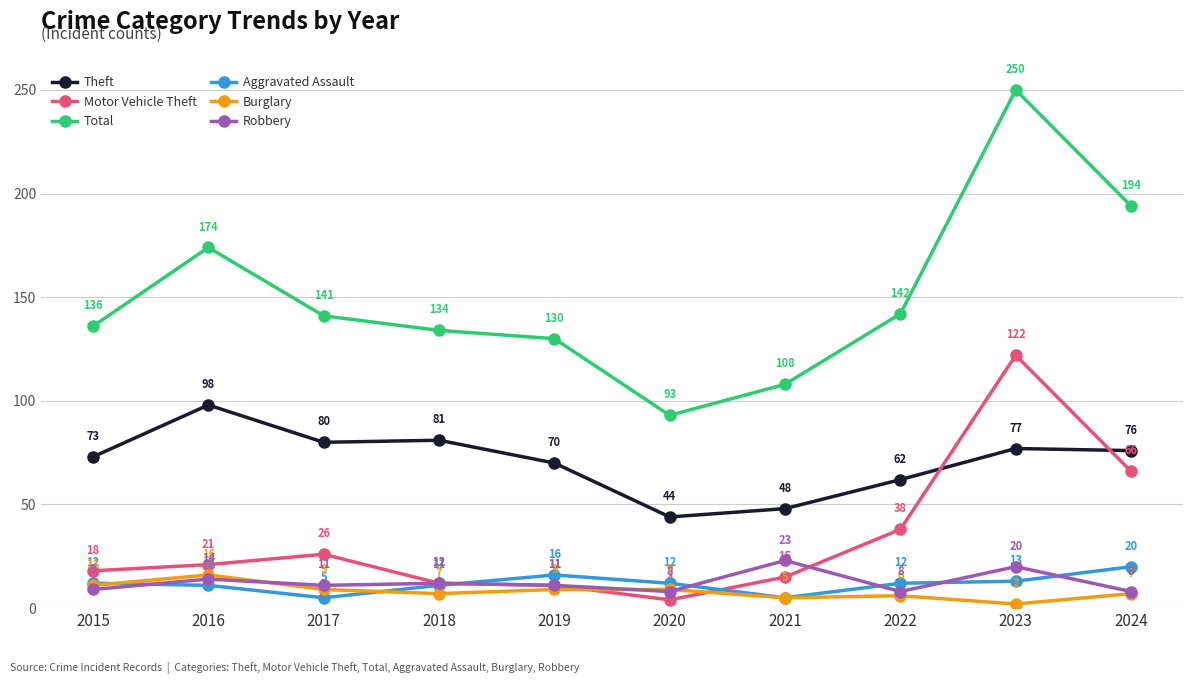

At which label does Motor Vehicle Theft reach its peak?

2023